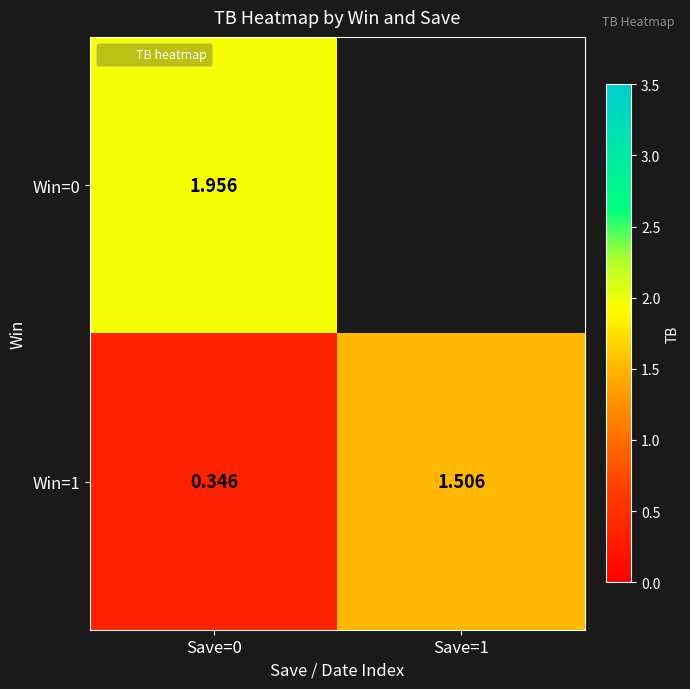

What is the sum of the Win=1 values at Save=1 and Save=0?

1.9